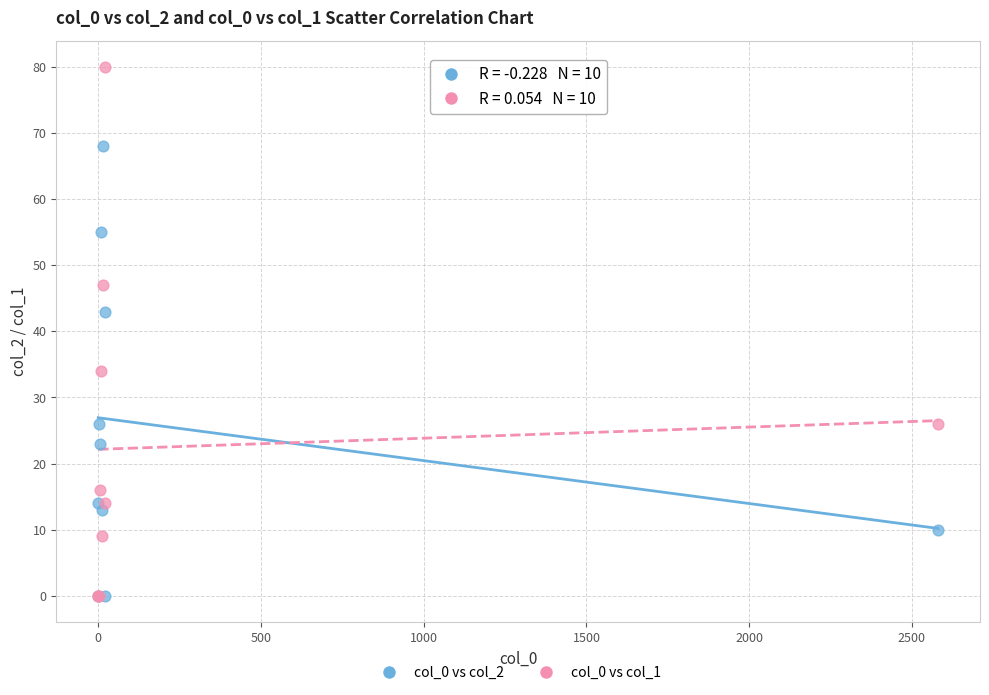

Across all series, what Y value is closest to 40?

43